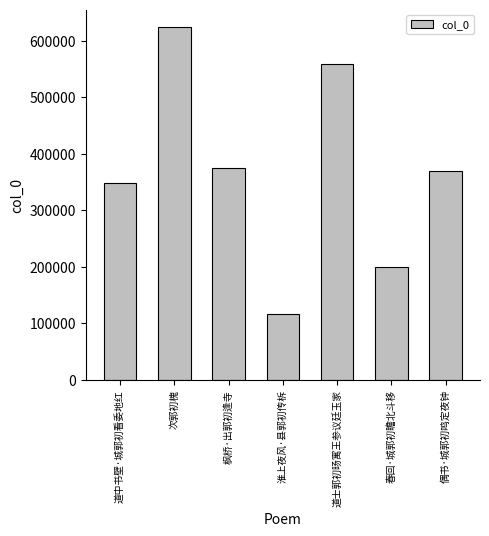

Where does the data first go above 369726?

次郭初槐